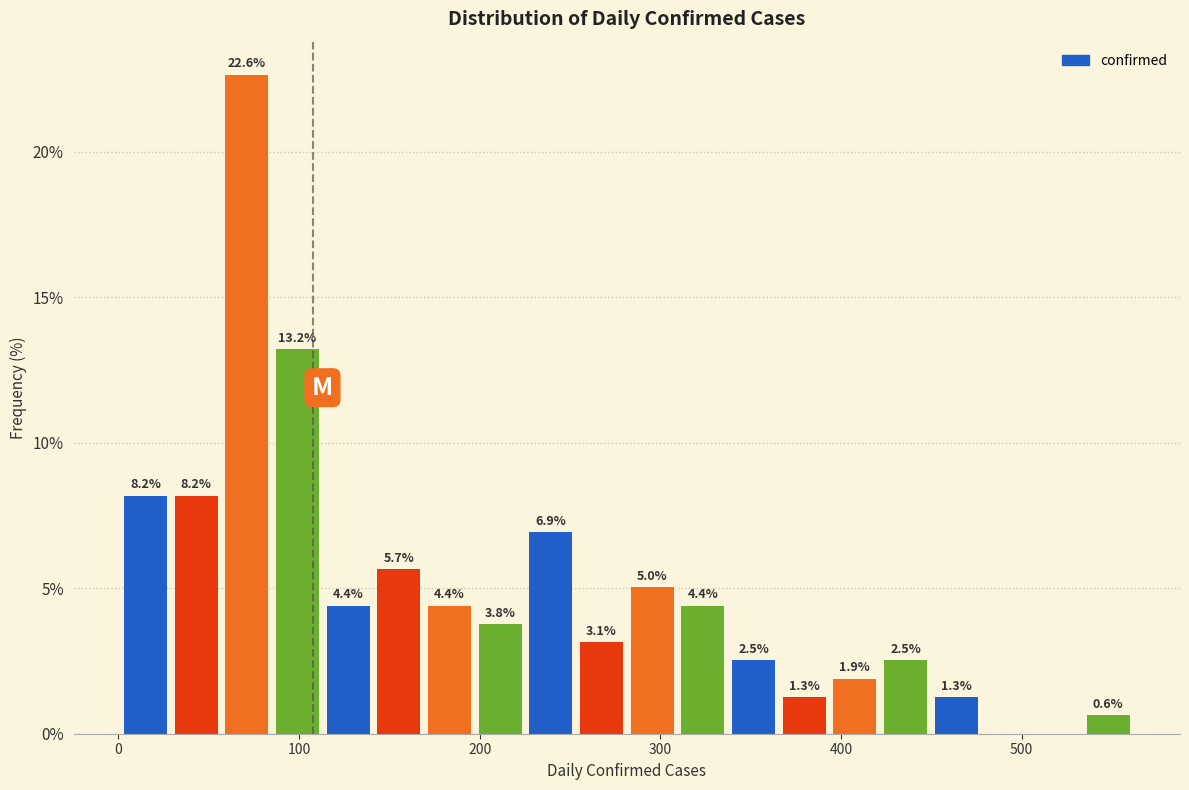

Read against the x-axis, roughly where is the centre of the tallest bar?

70